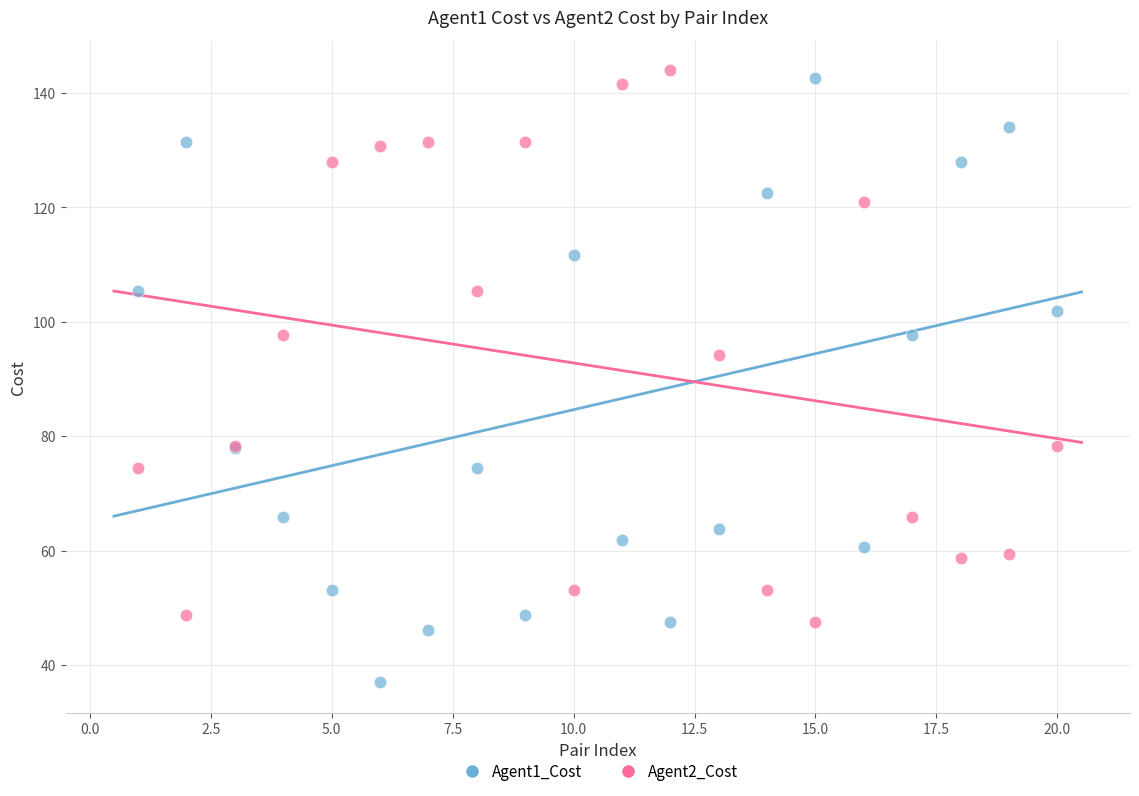

In the Agent1_Cost series, what Y value is closest to 89?

97.7